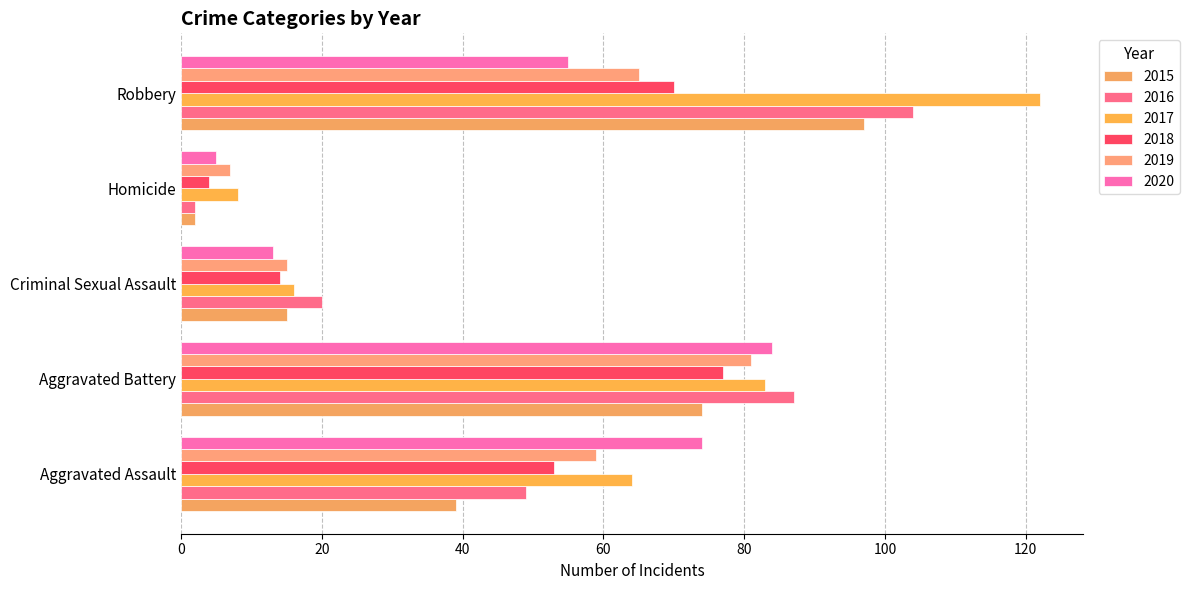

At which category does the chart reach its minimum across all series?

Homicide